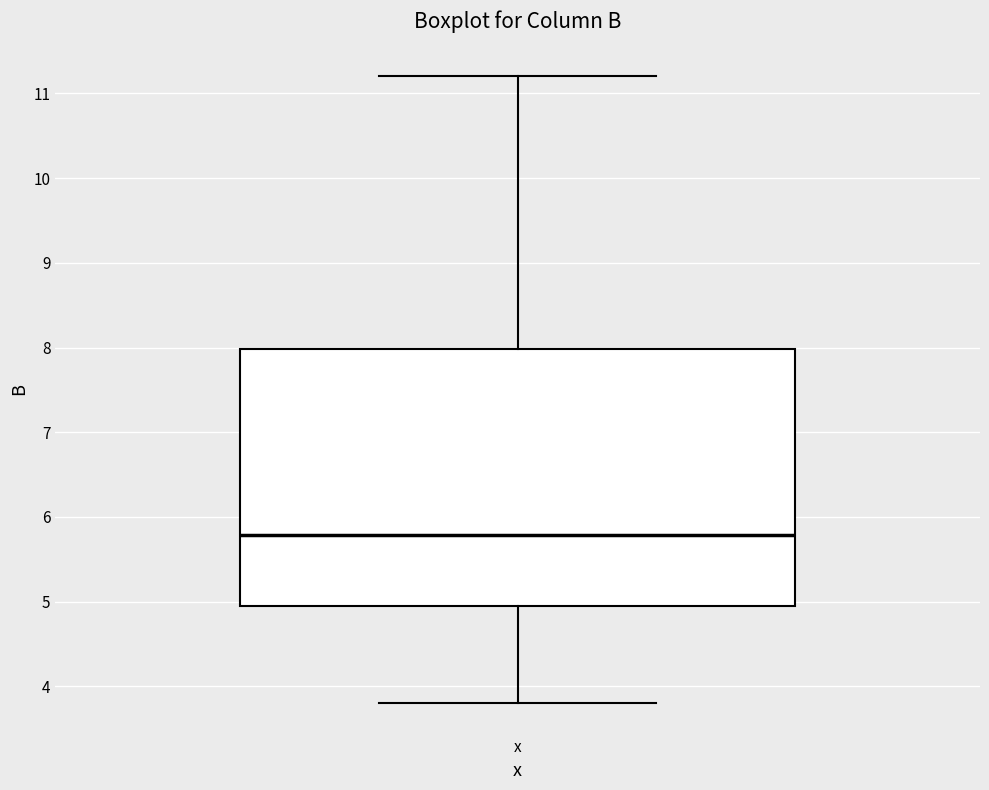

Transcribe this box plot: give where the median line is, the range the box spans, and where the two whiskers end, as read against the y-axis. The values are not printed on the chart, so give them approximately, as read against the axis.

median 5.8, box 5.0 to 8.0, whiskers 3.8 to 11.2